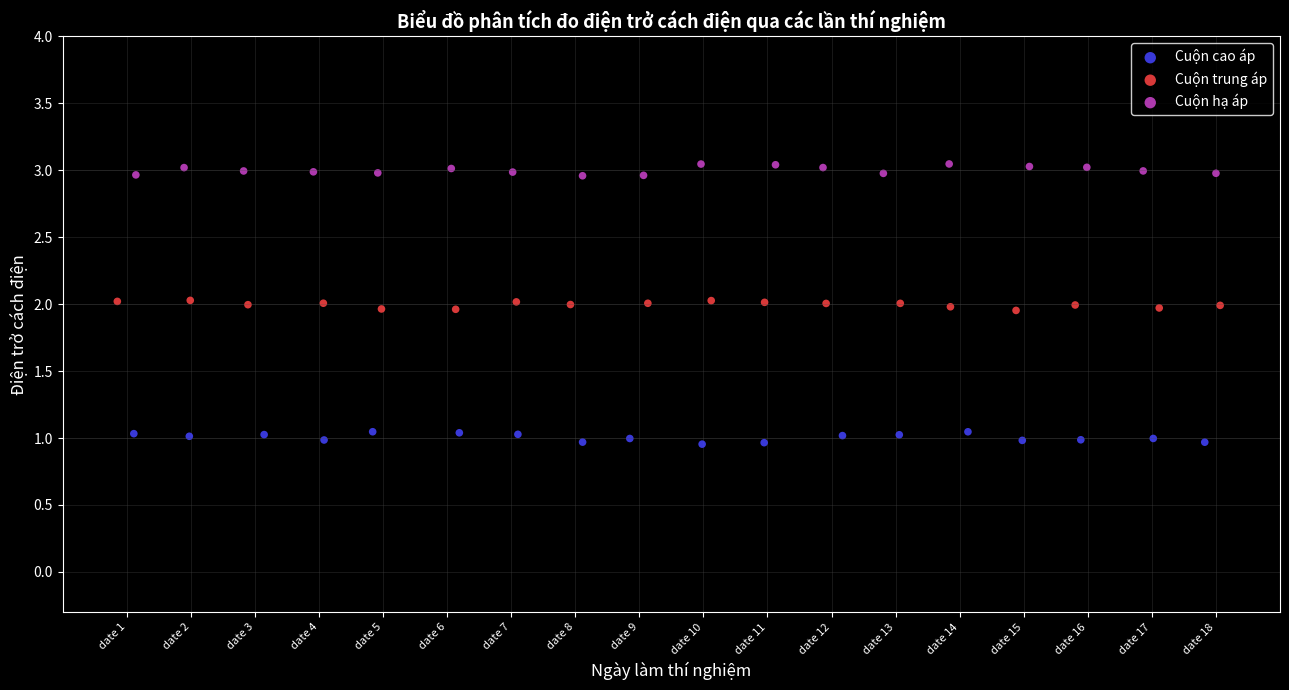

Which series reaches the minimum Y coordinate?

Cuộn cao áp